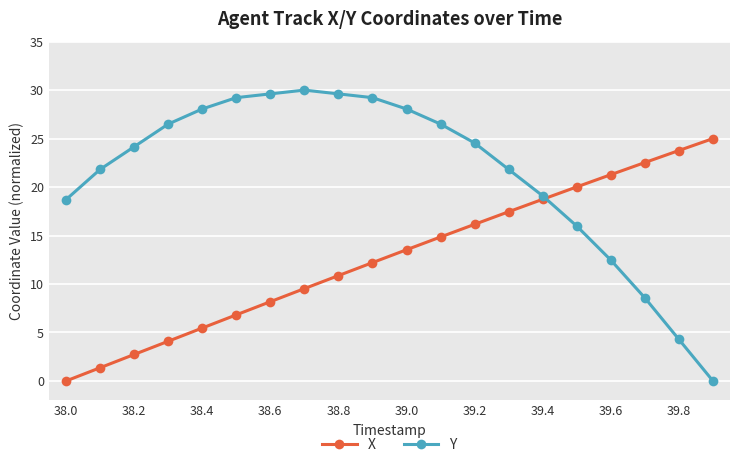

What is the highest value of the Y series?

30.0